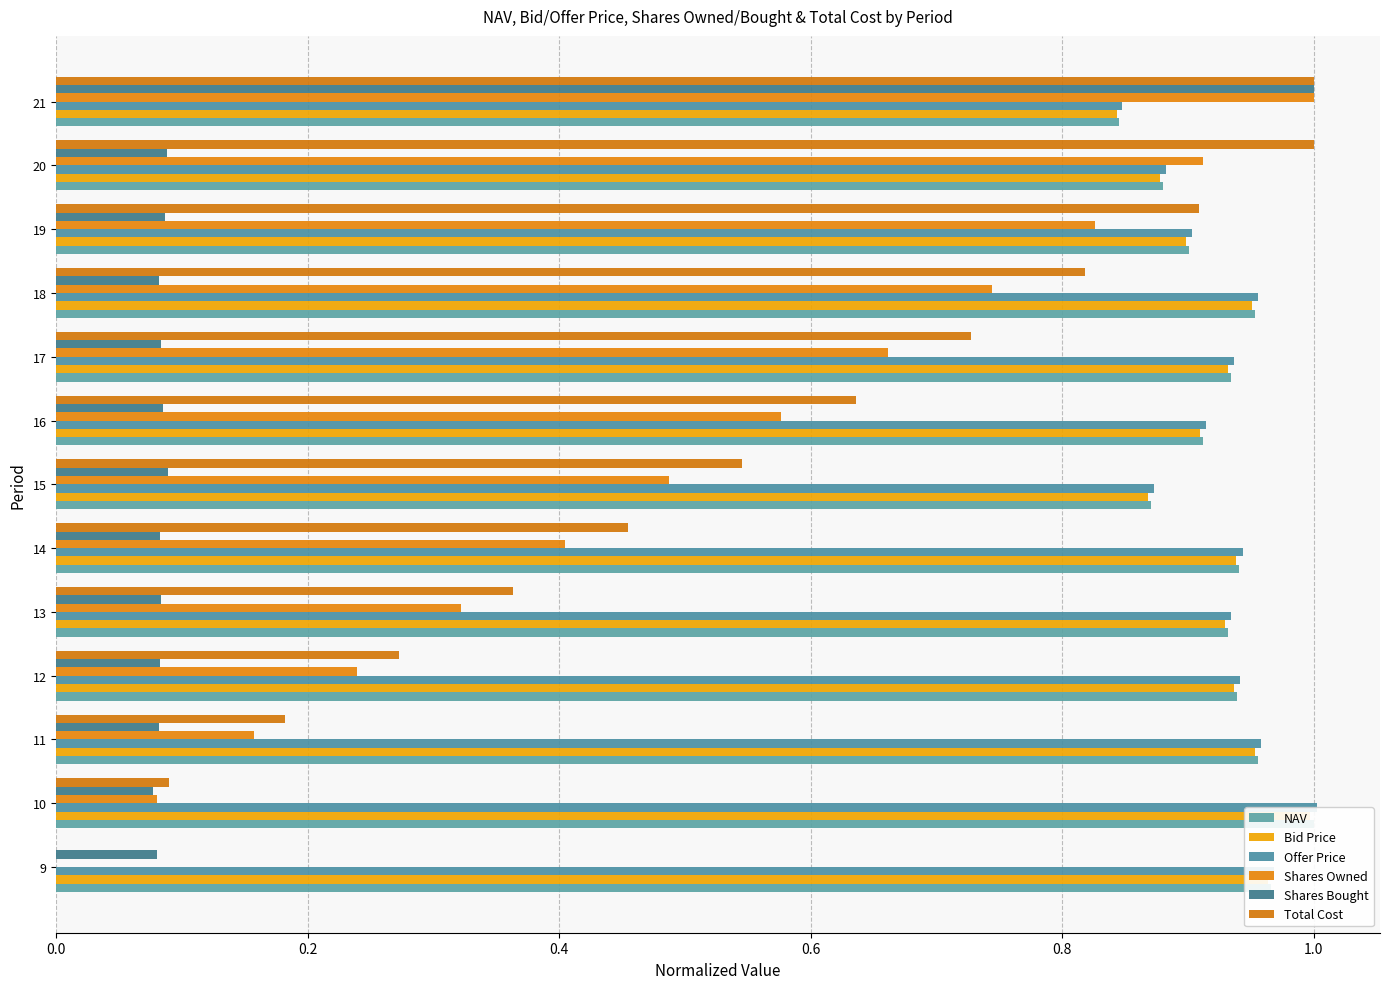

Are the bars horizontal?

Yes